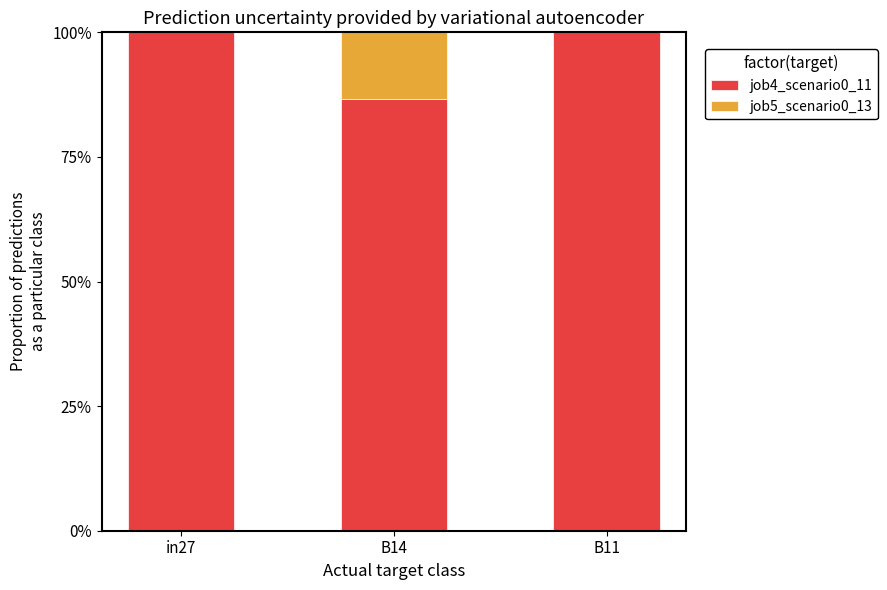

What are all the series names shown in the legend?

job4_scenario0_11, job5_scenario0_13